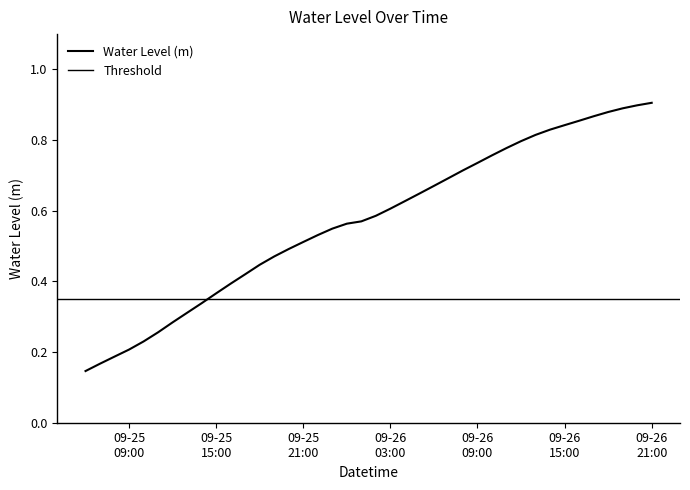

True or false: the data shows 0.3 at 2024-09-25 12:00:00.

True